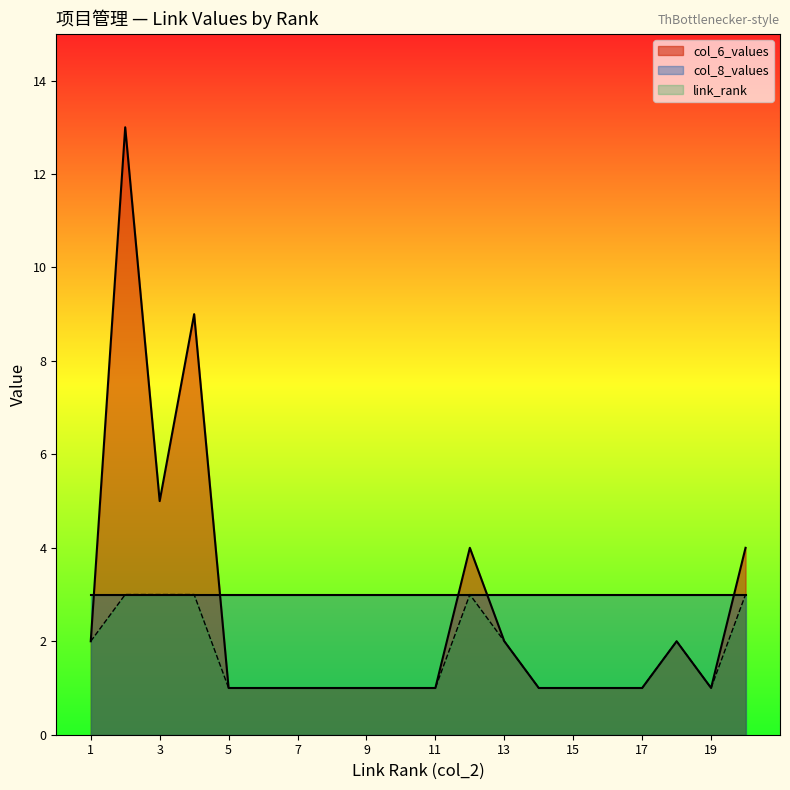

Is it true that link_rank equals 2 at 13?

True